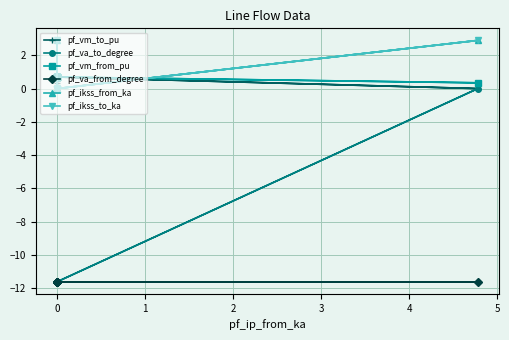

List the series in order of their peak value, highest first.

pf_ikss_from_ka, pf_ikss_to_ka, pf_vm_to_pu, pf_vm_from_pu, pf_va_to_degree, pf_va_from_degree